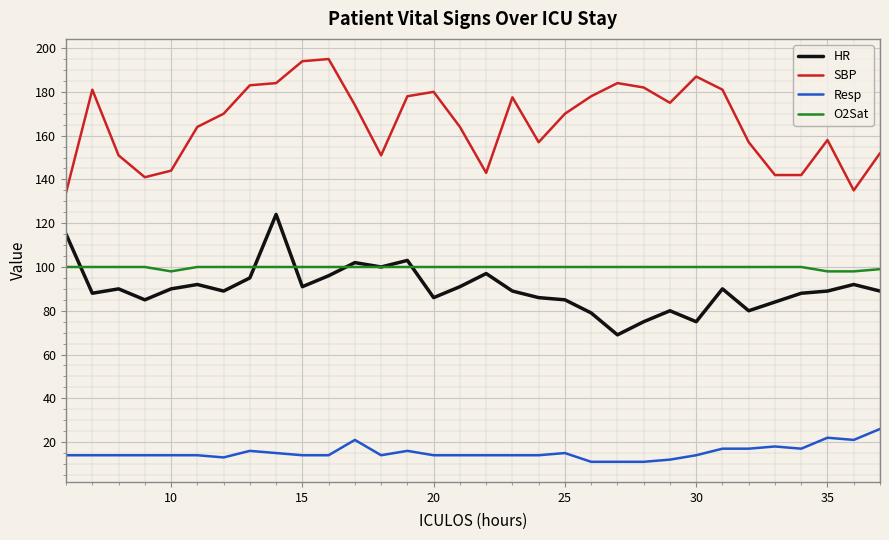

What is the minimum value for HR?

69.0